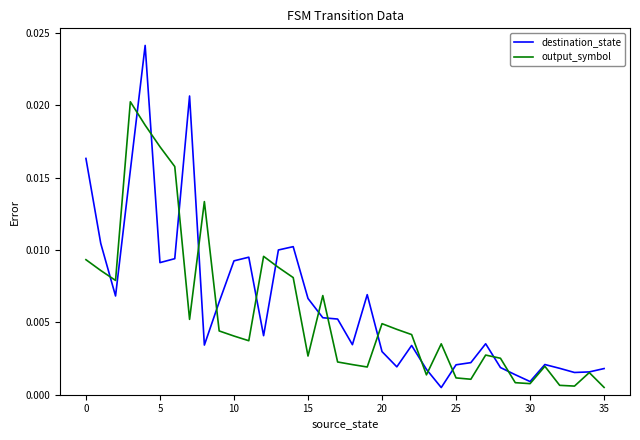

What are all the series names shown in the legend?

destination_state, output_symbol